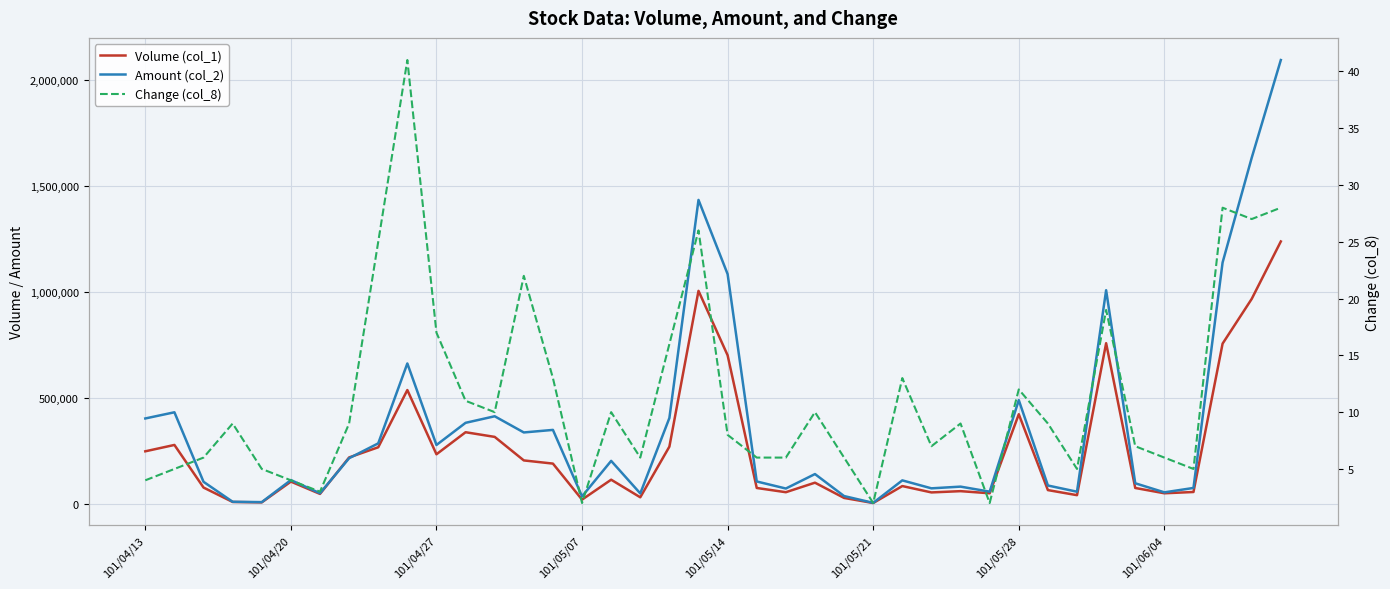

How many data points in Amount (col_2) are less than 140620?

20